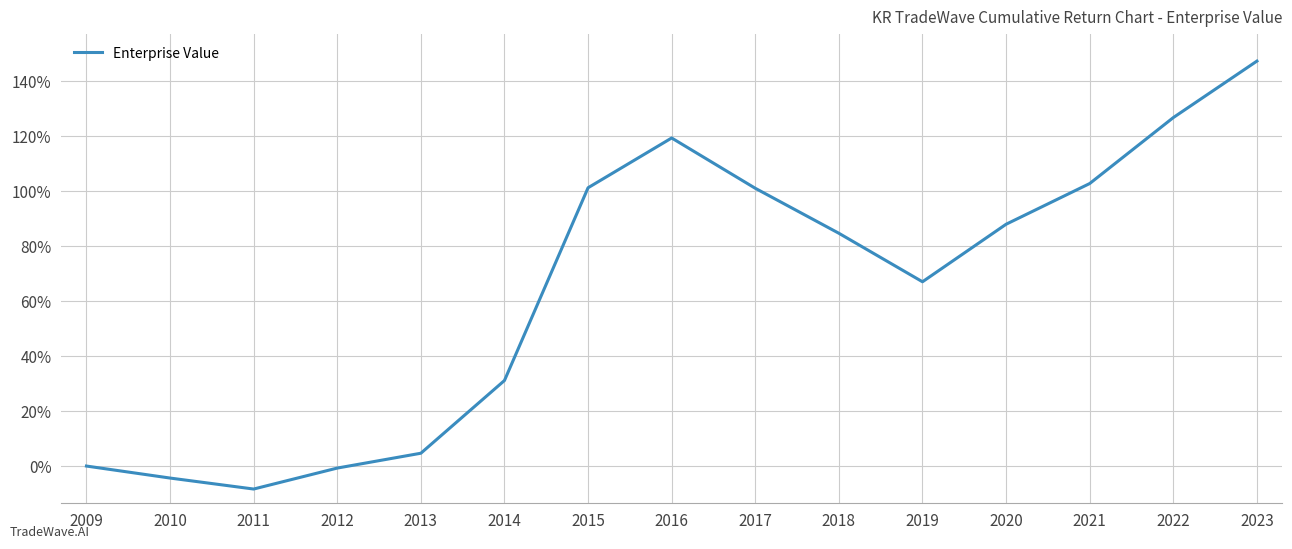

At which category does the data reach its first local valley?

2011